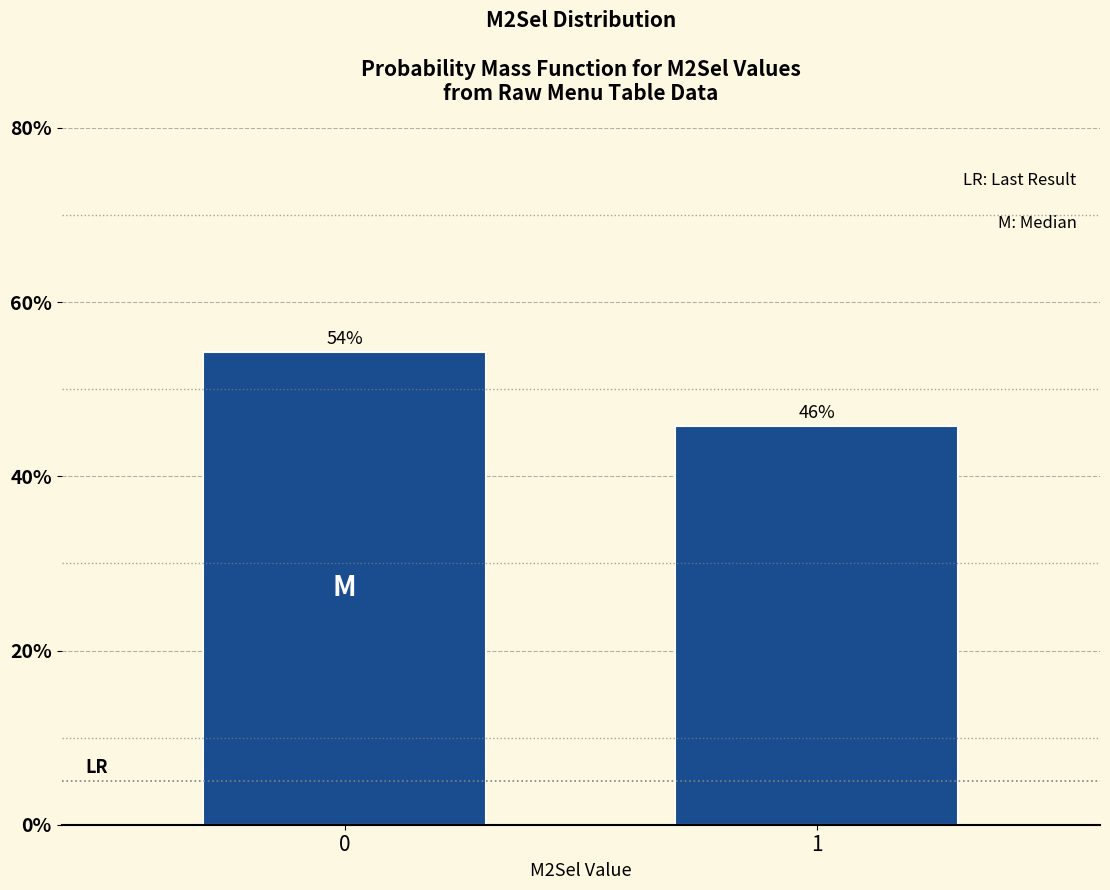

Read the value at 0.

54.3